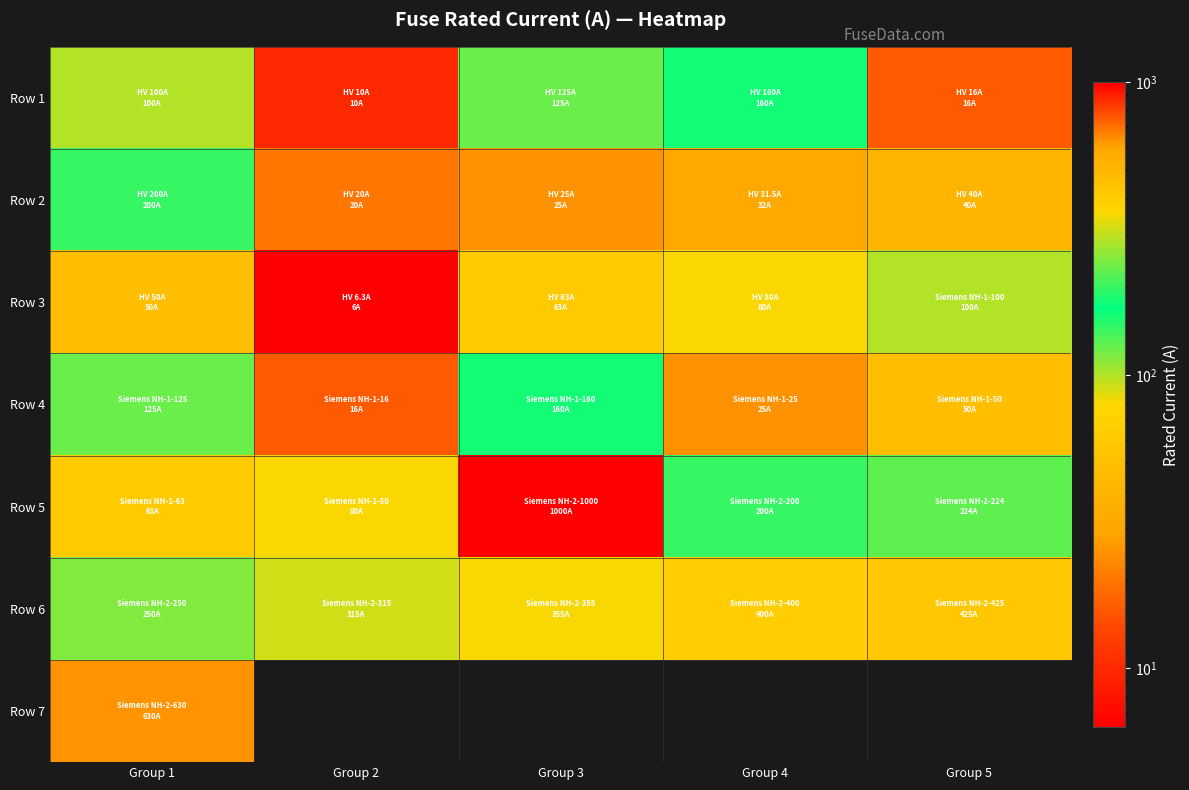

Count the number of data series in this chart.

7